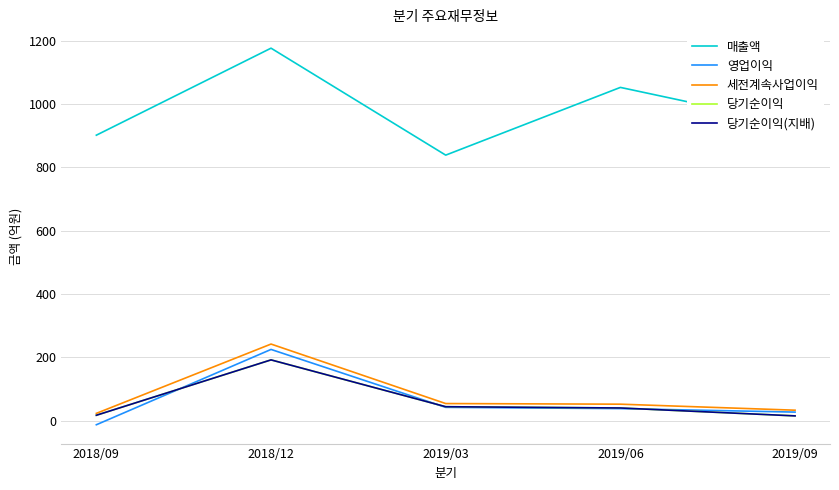

What is the value of the 영업이익 point at the 4th from the left?

38